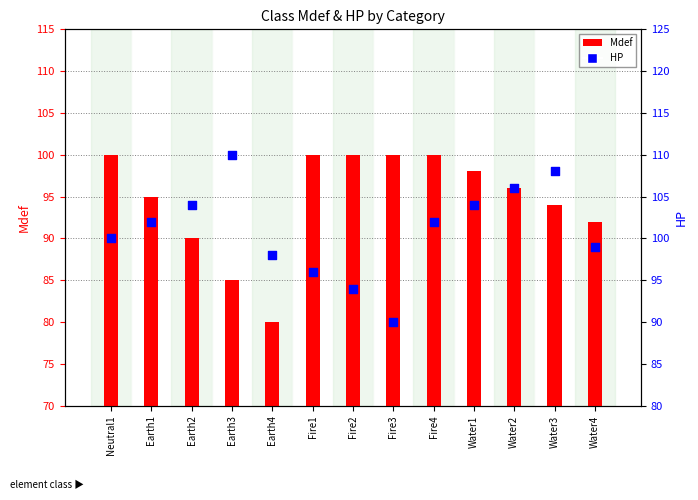

Is the value of HP at Earth2 greater than the value of Mdef at Water1?

Yes